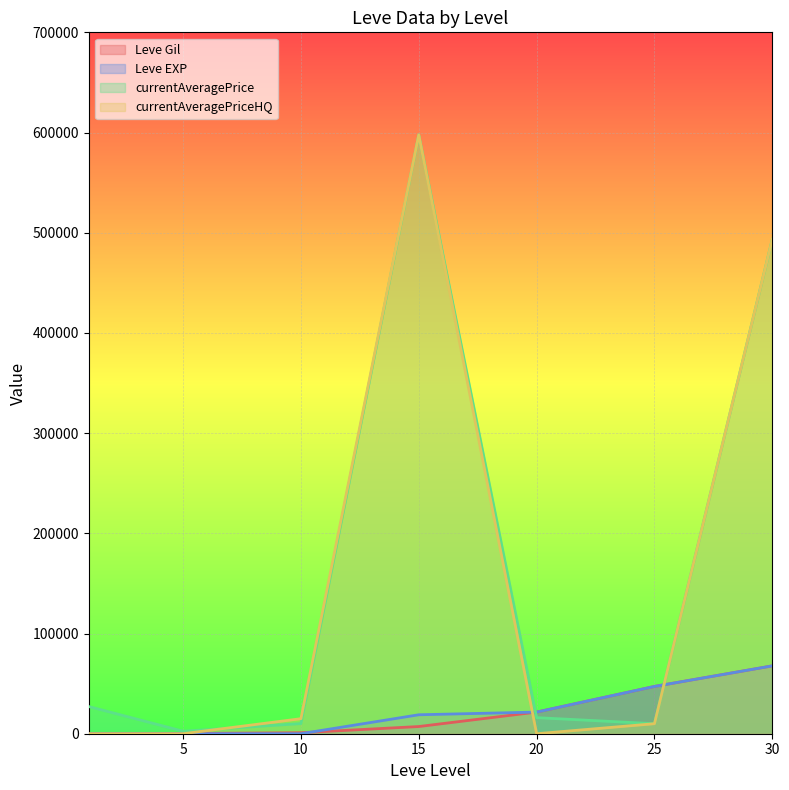

After their last crossing, which series has the higher values: Leve Gil or currentAveragePrice?

currentAveragePrice